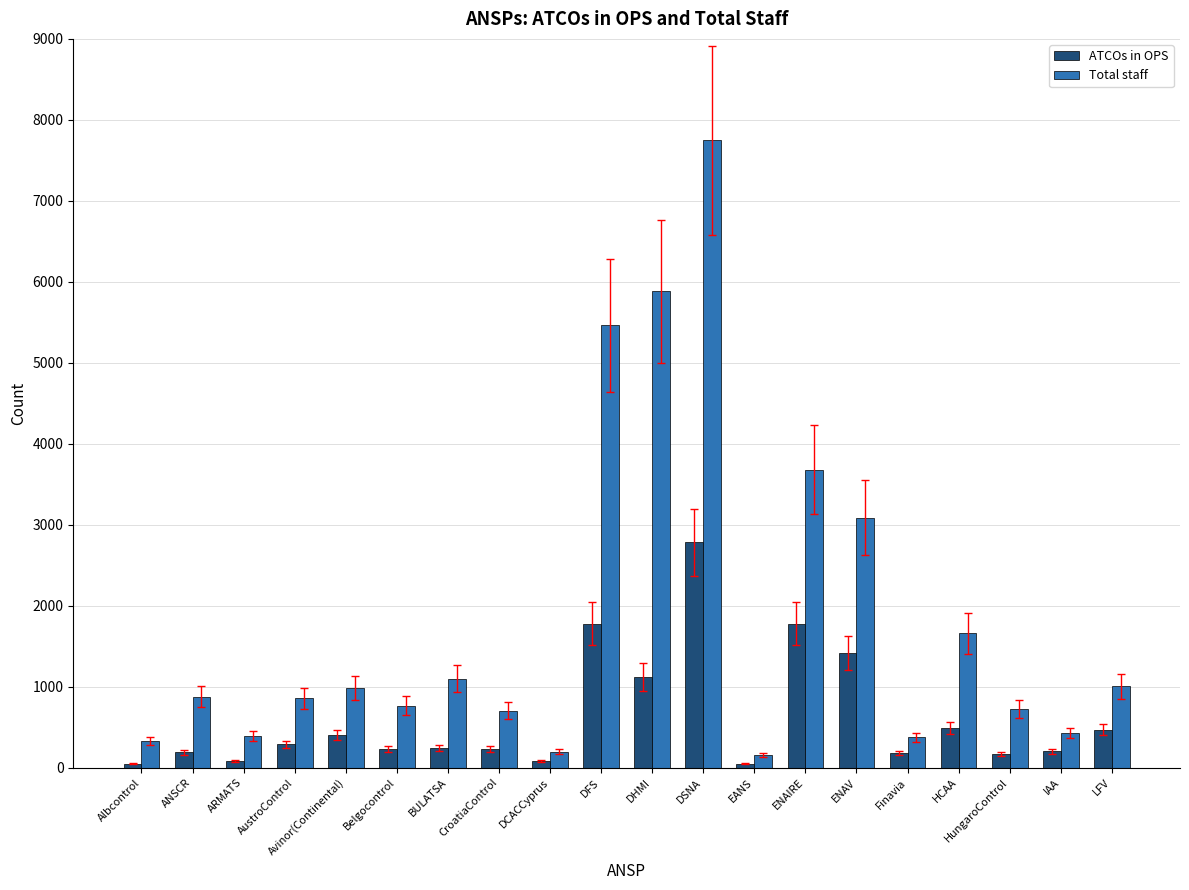

At which label does ATCOs in OPS first exceed 248?

AustroControl